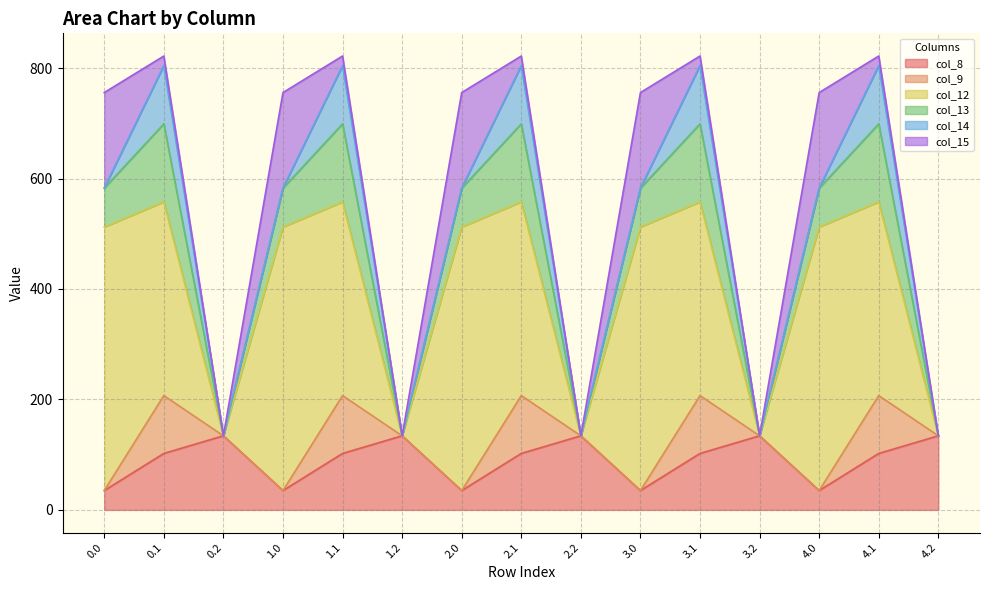

At 1.2, list the series in order from smallest to largest.

col_9, col_12, col_13, col_14, col_15, col_8